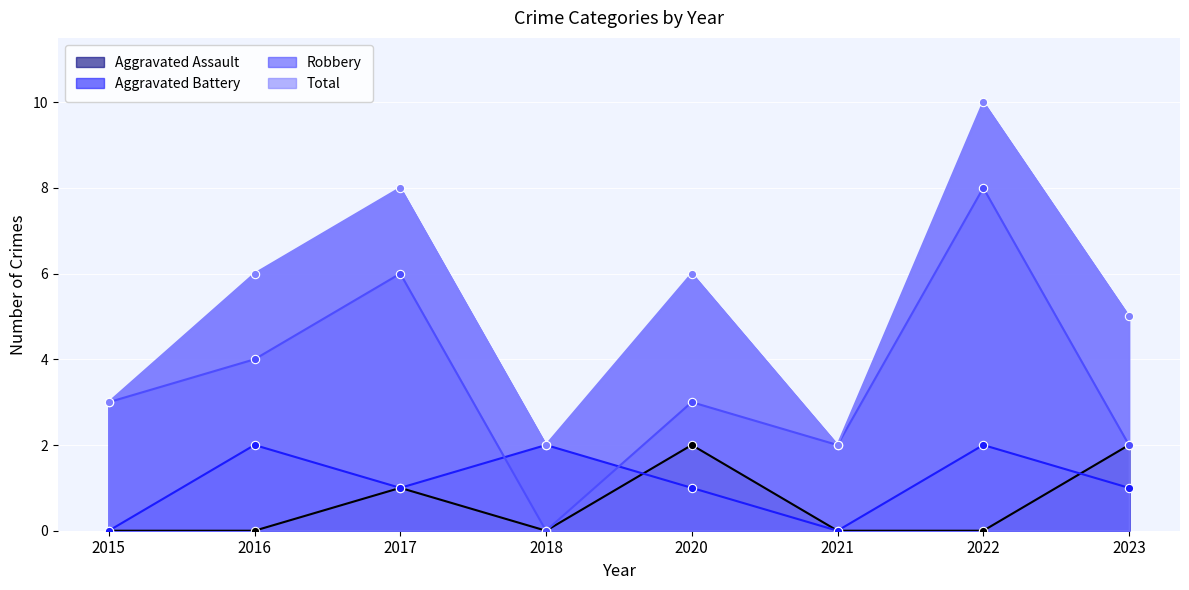

What is the maximum value shown in the chart?

10